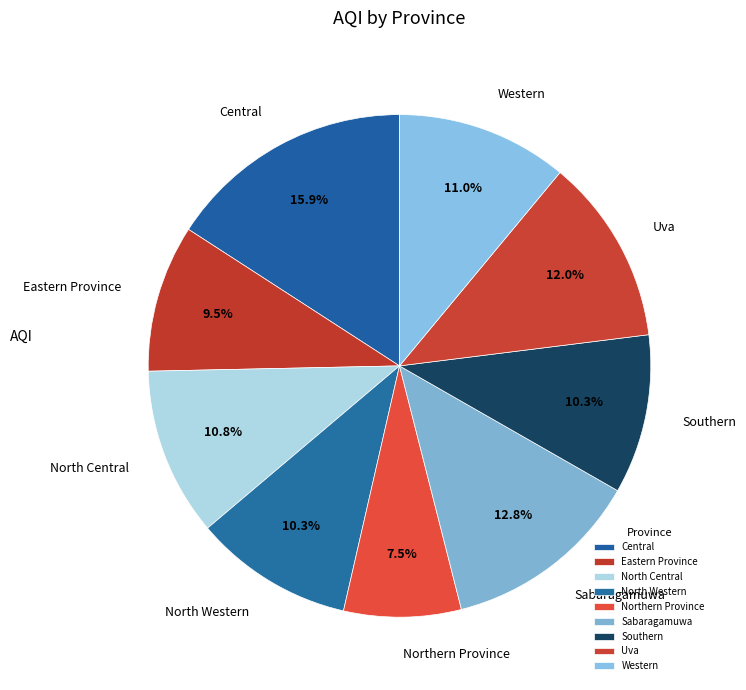

What is the smallest slice in the pie chart?

Northern Province